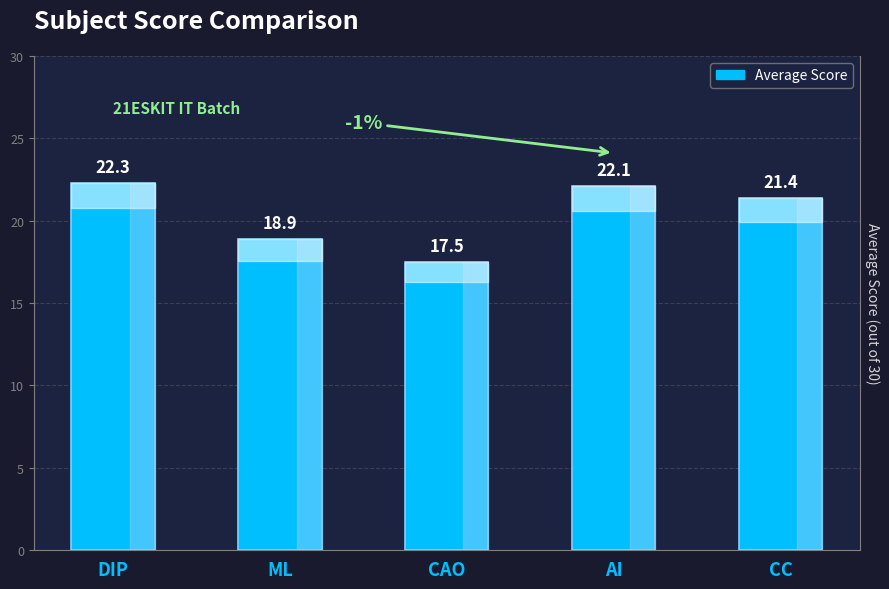

What is the ratio of the value at AI to the value at CAO?

1.3